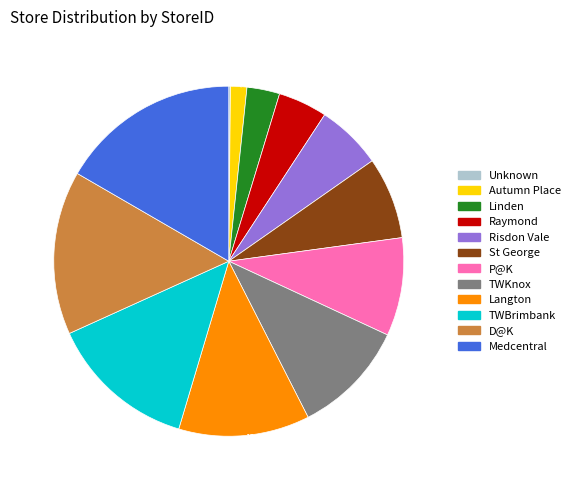

What is the ratio of the value at 16.6% (11 g) to the value at 13.6% (9 g)?

1.2